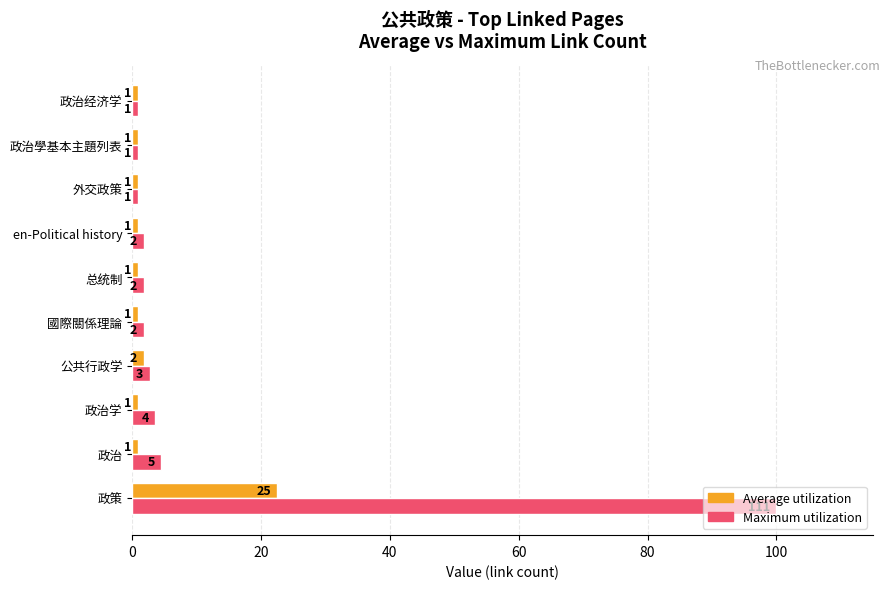

What are all the series names shown in the legend?

Average utilization, Maximum utilization